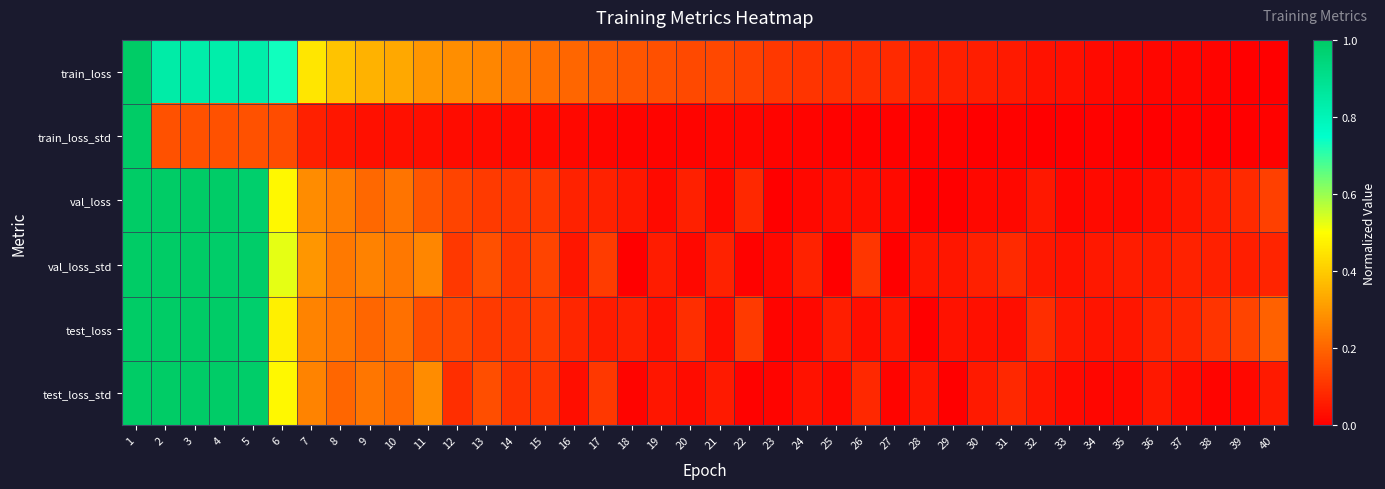

Which series has the largest range (max minus min)?

train_loss